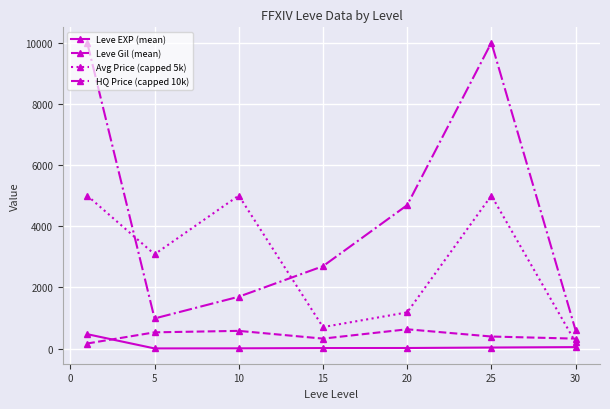

What is the minimum value for Leve Gil (mean)?

163.5